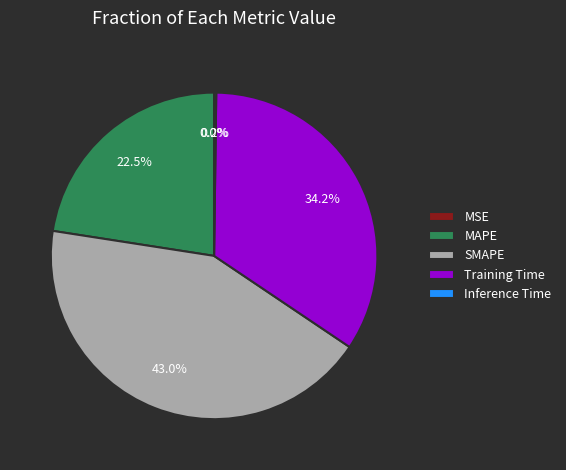

The SMAPE slice represents 43% of the pie. True or false?

True